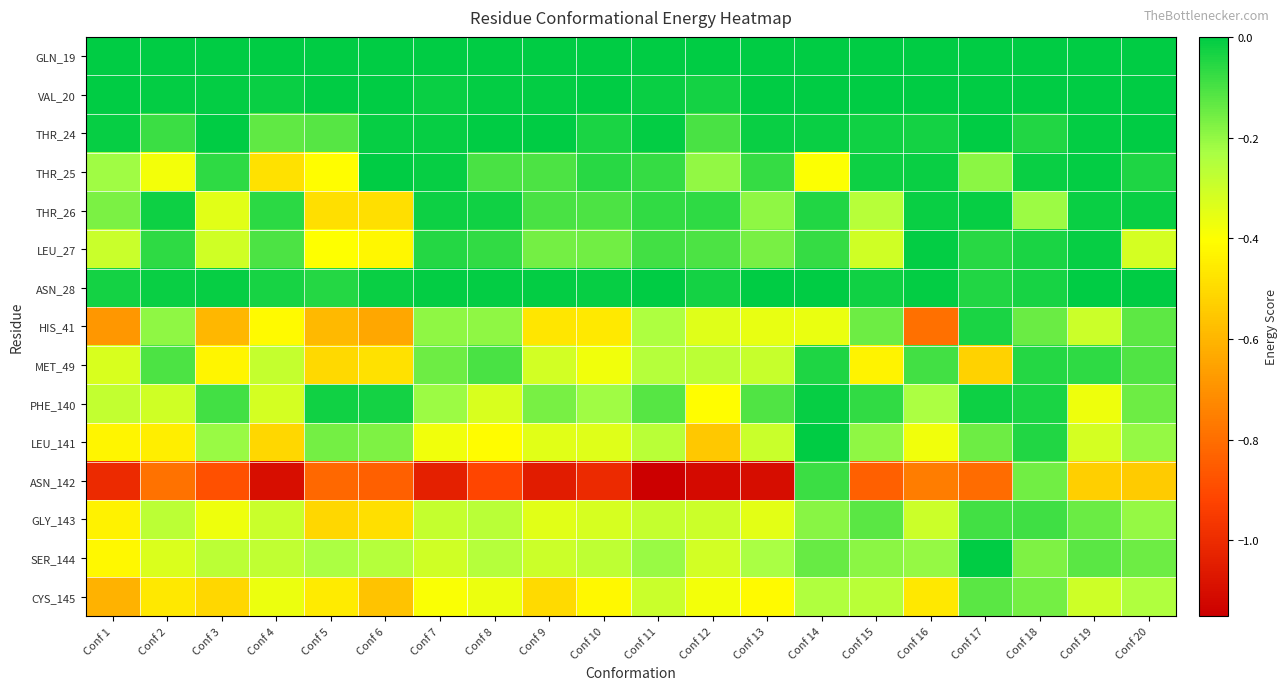

At which category is the sum across all series the highest?

Conf 18